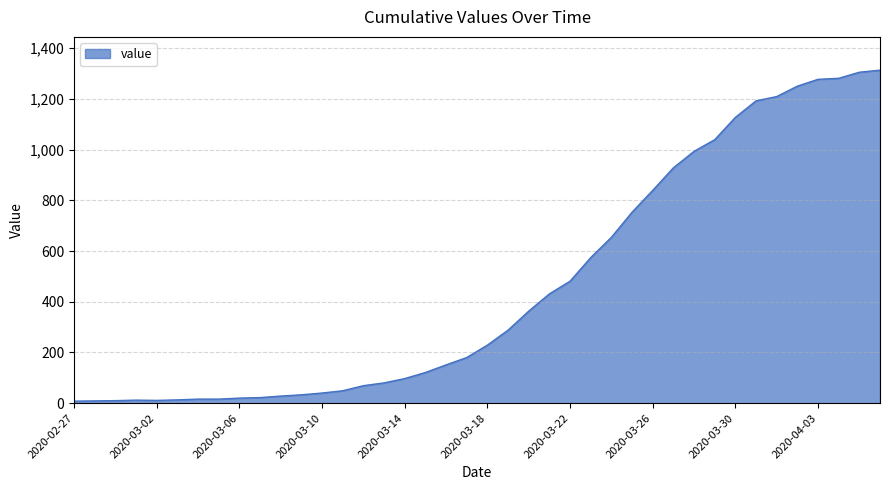

What is the minimum value shown in the chart?

8